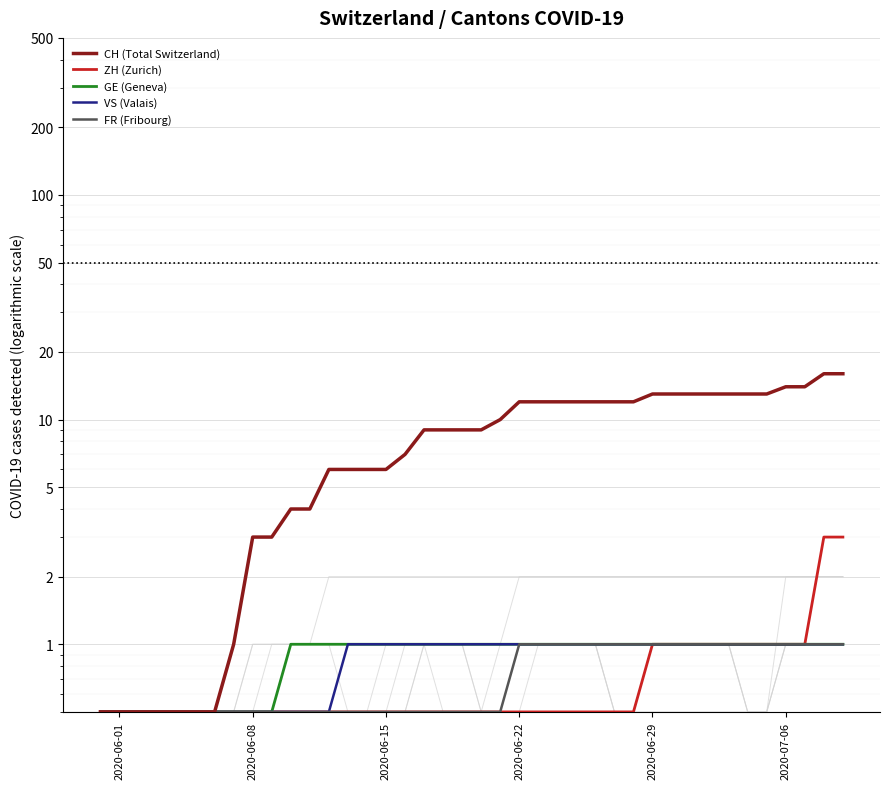

What is the difference between the second highest and minimum values in the CH (Total Switzerland) series?

15.5